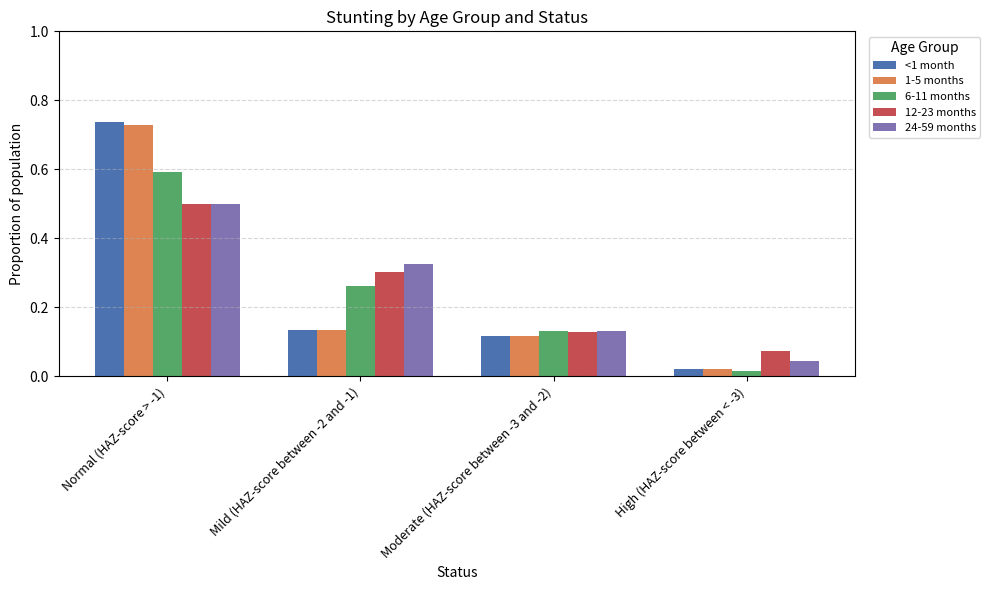

What is the total value across all series at High (HAZ-score between < -3)?

0.2